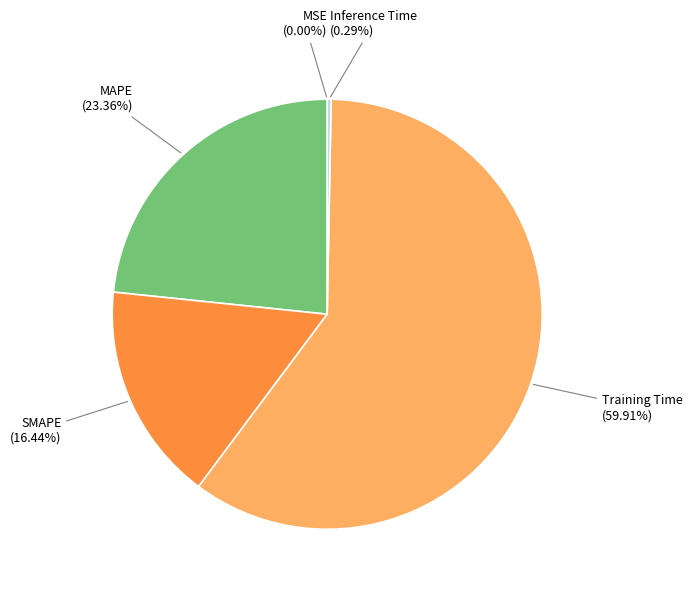

What is the largest slice in the pie chart?

Training Time